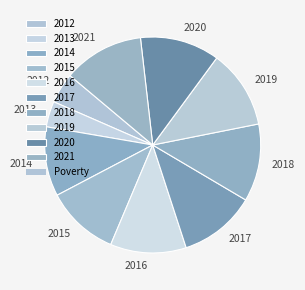

Does 2016 represent more than half of the total?

No